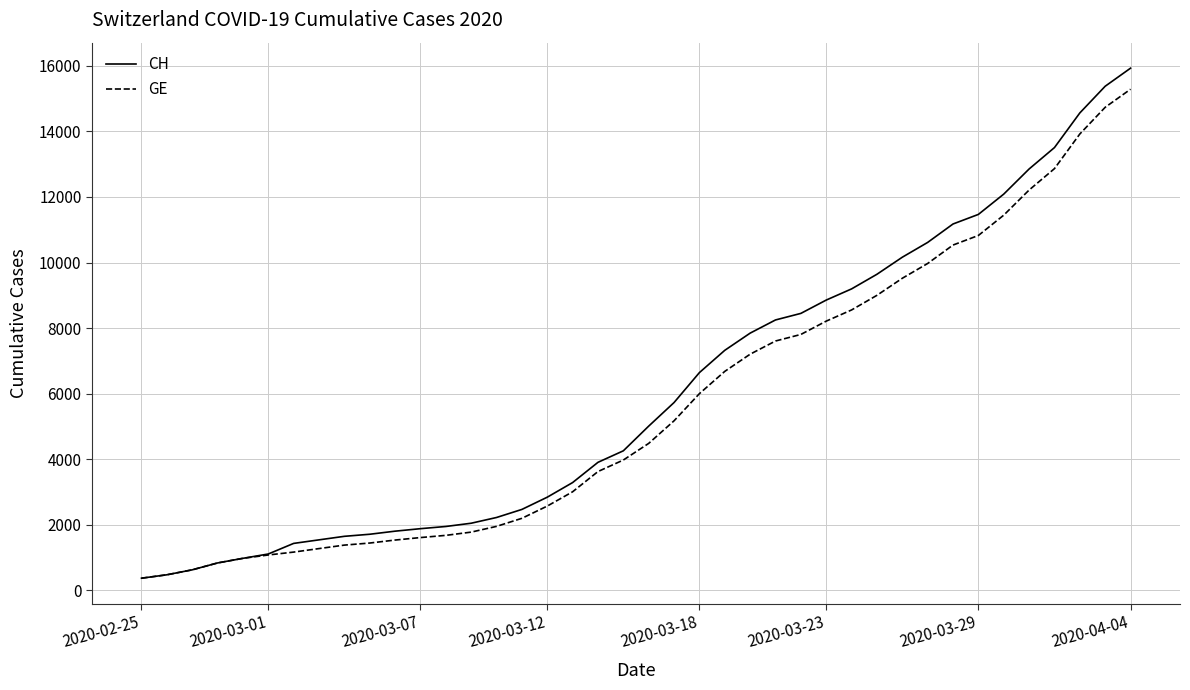

What is the highest value of the GE series?

15284